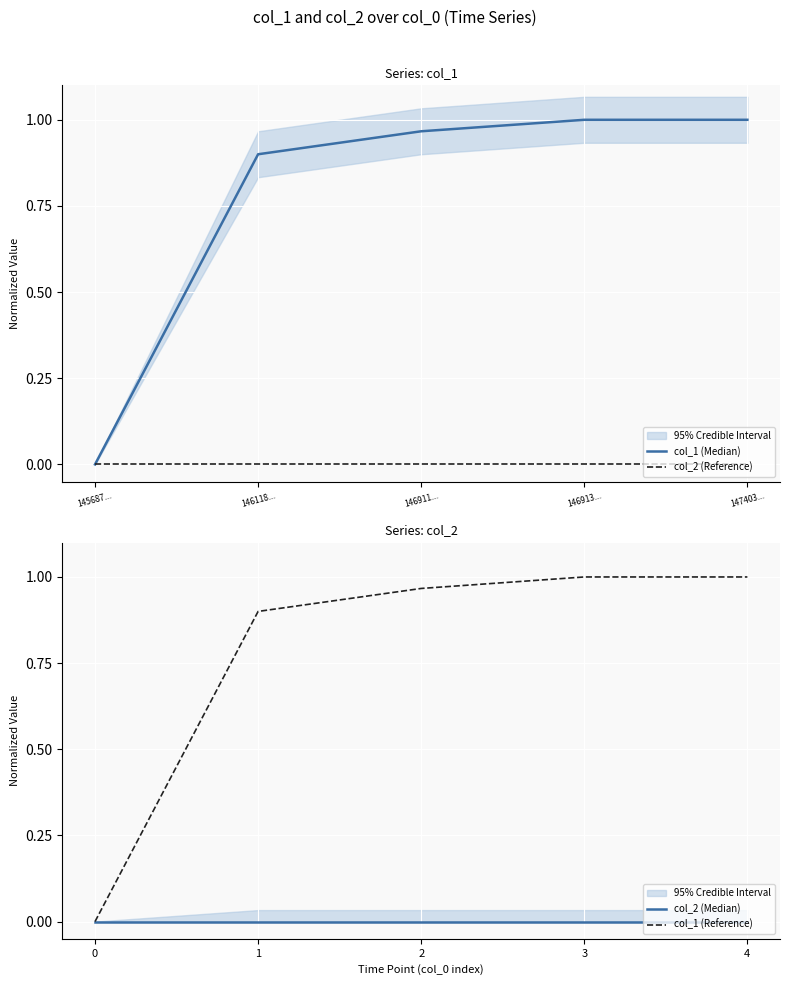

What is the highest value of the col_1 (Reference) series?

1.0